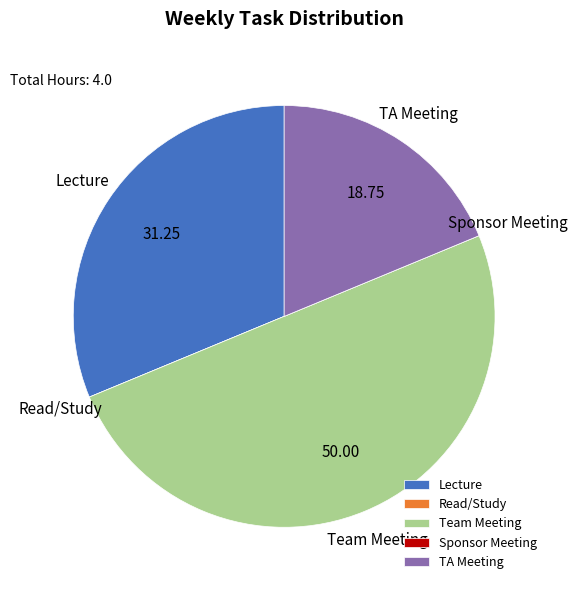

Do Lecture and Team Meeting together represent more than half of the pie?

Yes